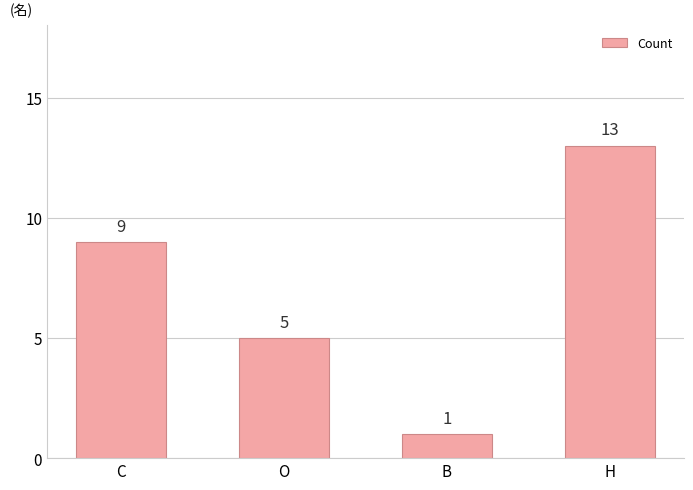

What is the average value?

7